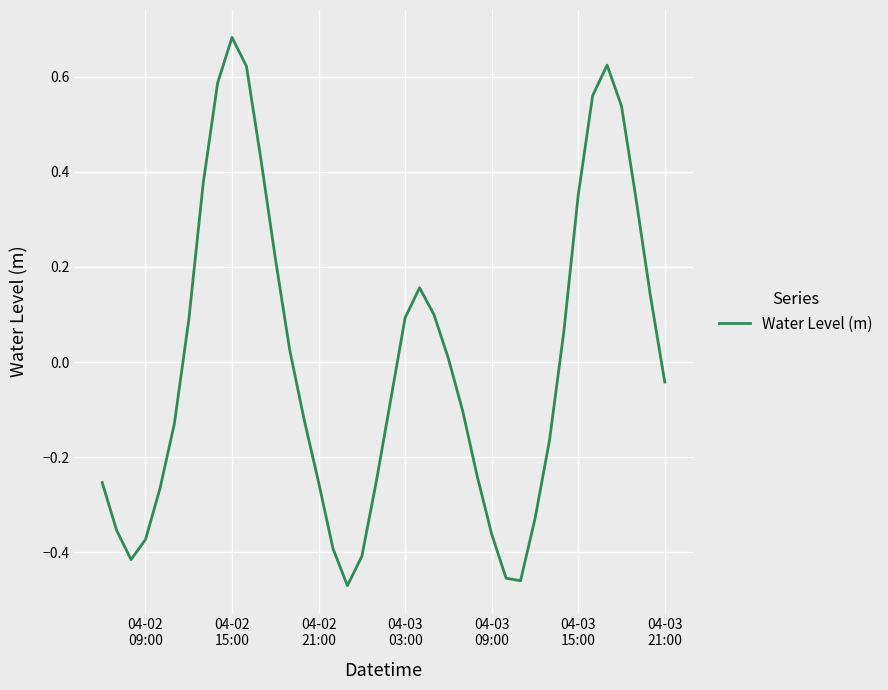

True or false: the data has more than 0 interior local peaks.

True